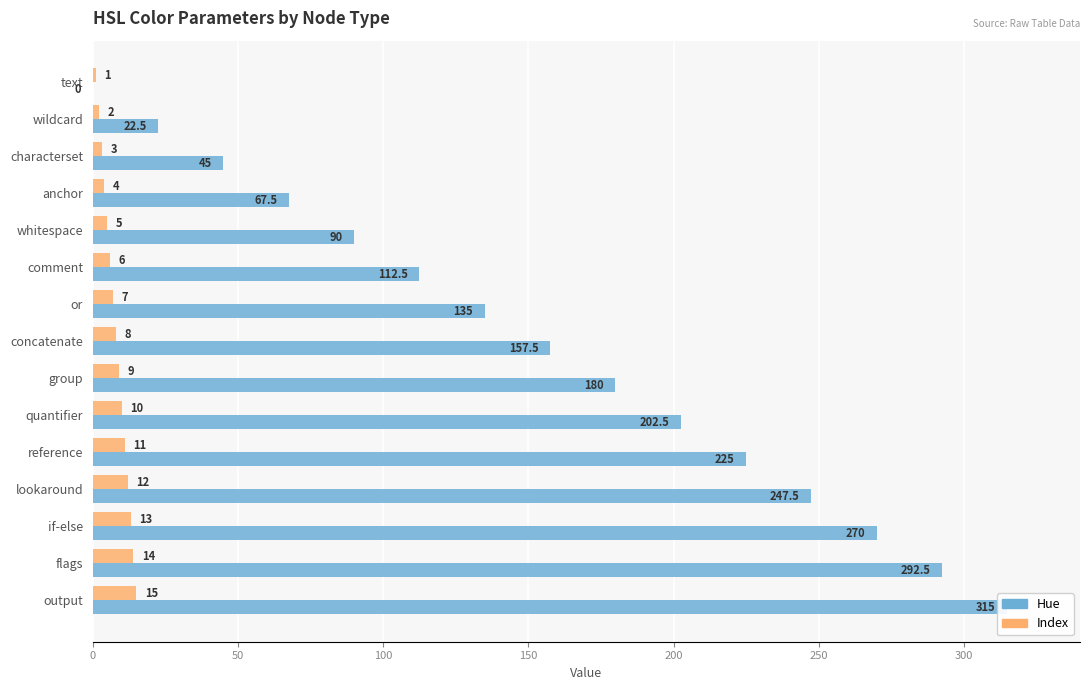

What is the greatest value displayed?

315.0